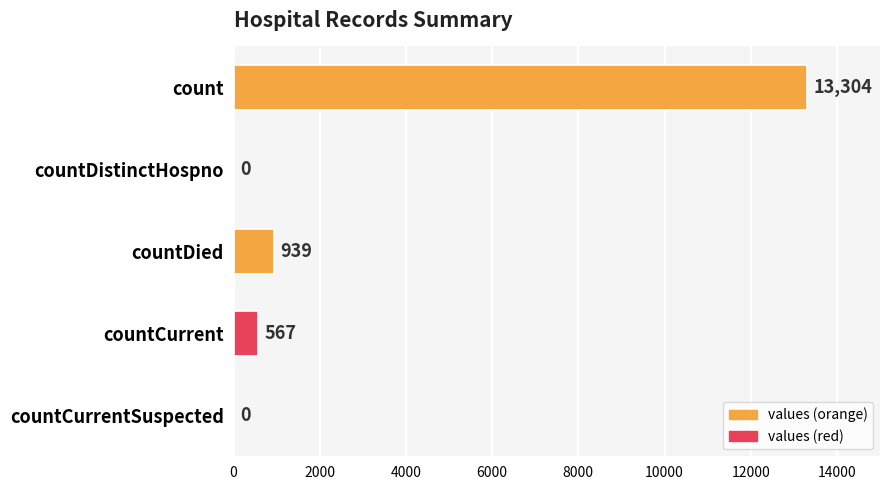

True or false: the data shows -8082 at countDistinctHospno.

False